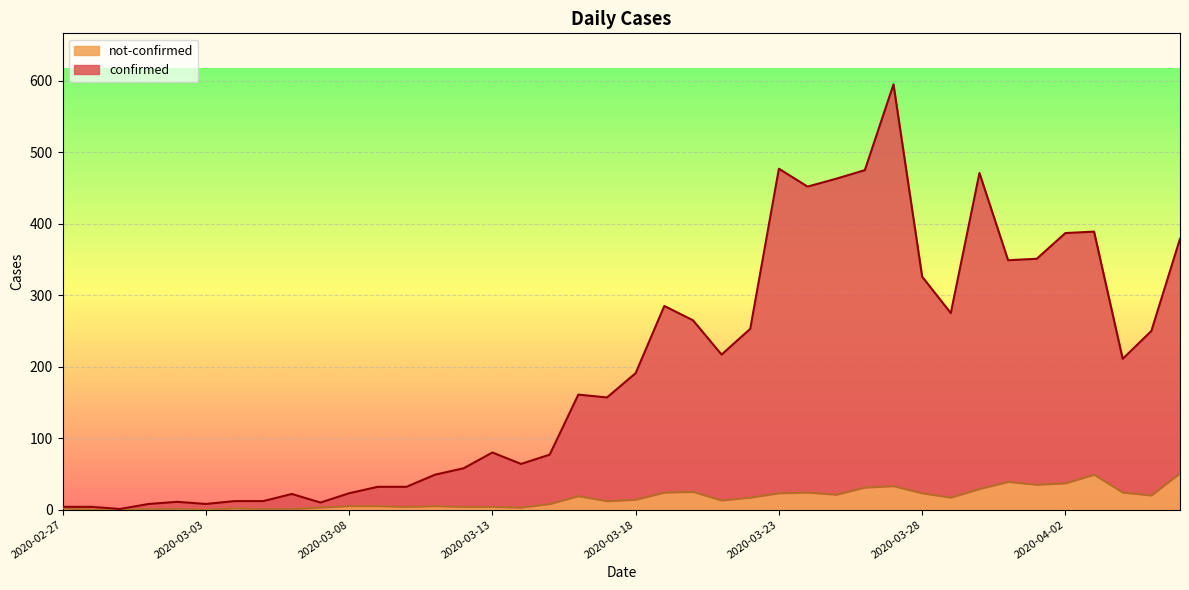

Which series has the widest spread of values?

confirmed